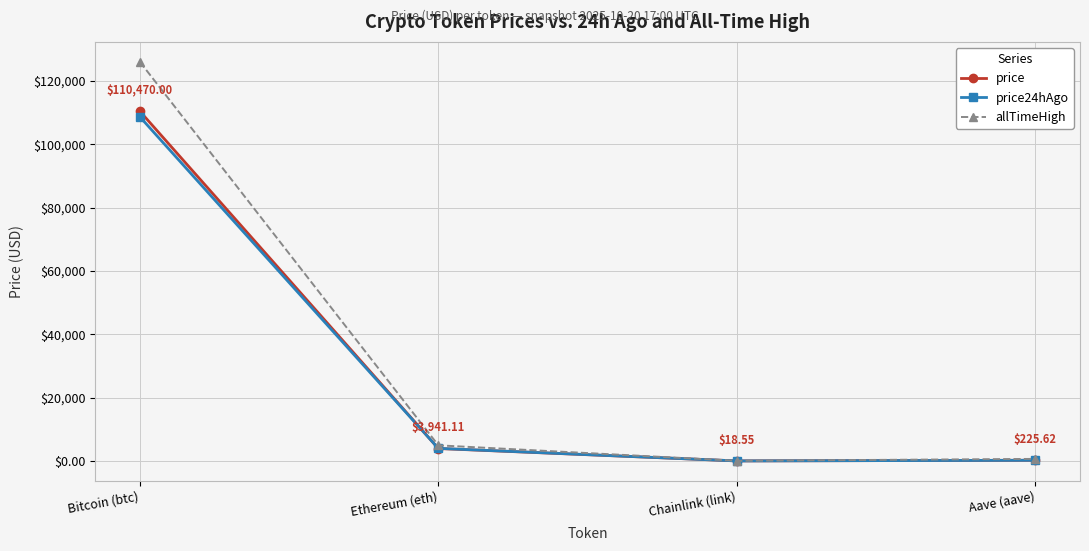

How many data points in price are above 3941?

2